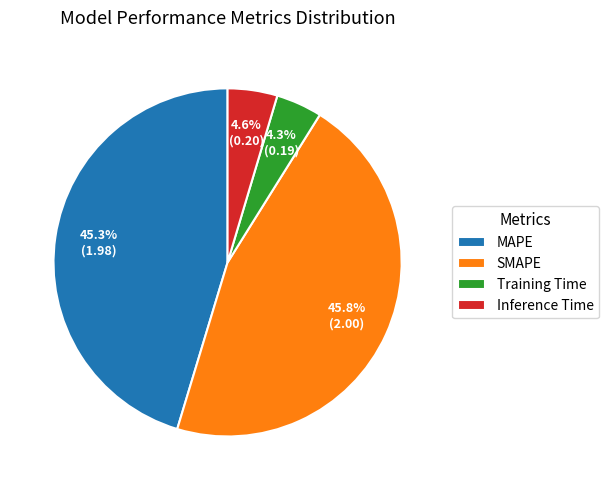

Does Inference Time represent more than half of the total?

No